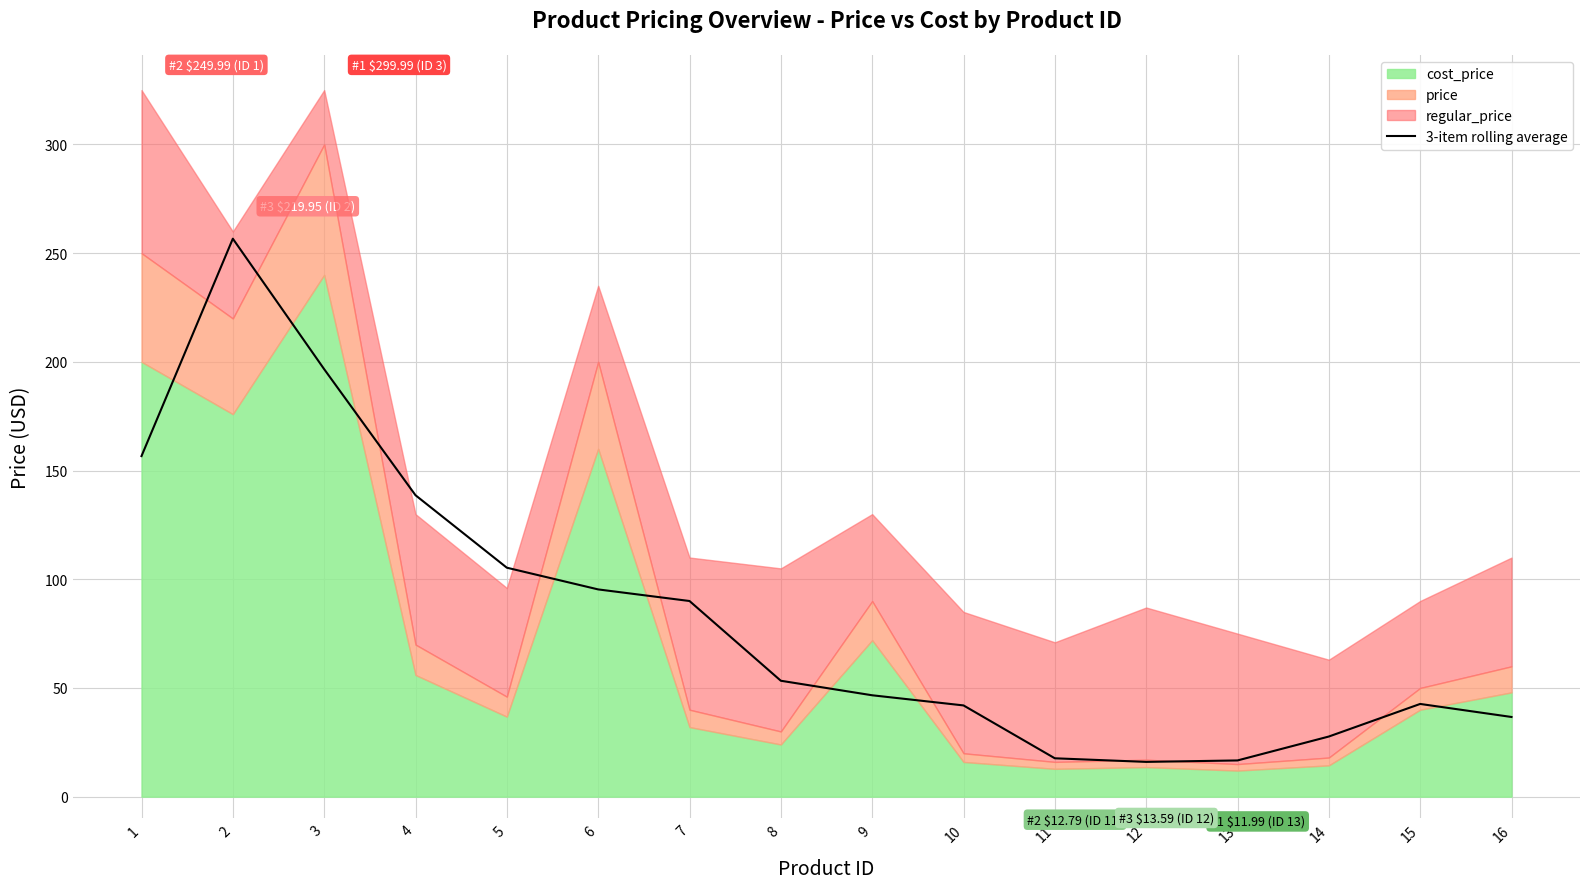

True or false: the data shows 105.3 at 5.

True